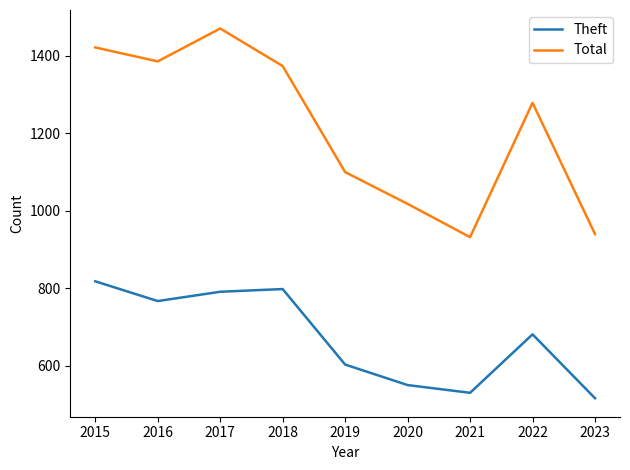

What is the smallest value displayed?

516